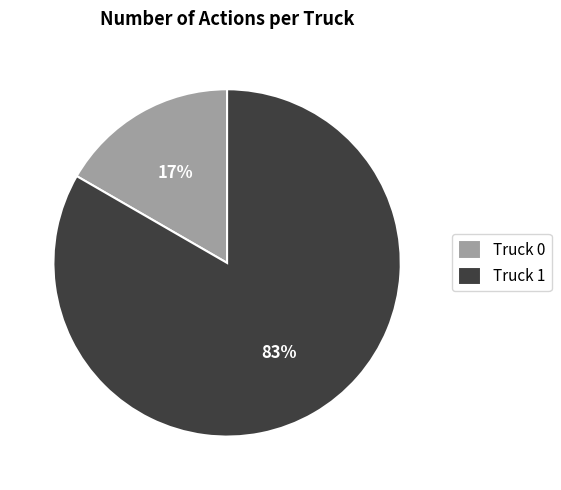

Is Truck 1 the majority of the pie?

Yes